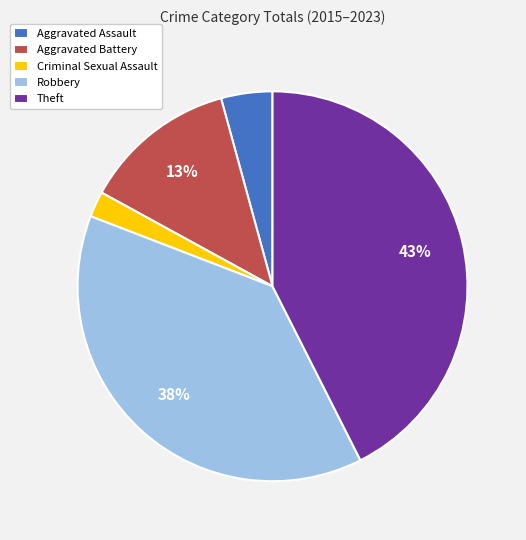

To the nearest percent, what is the difference between the Aggravated Assault and Criminal Sexual Assault slice percentages?

2%